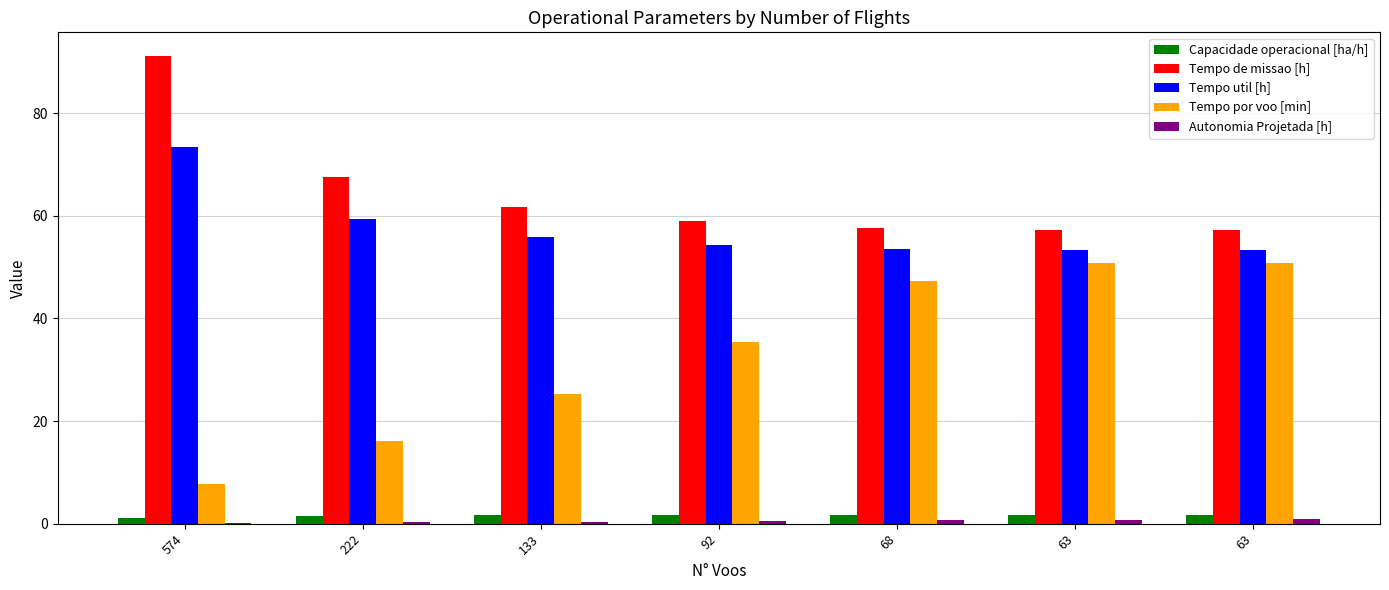

At 92, list the series in order from smallest to largest.

Autonomia Projetada [h], Capacidade operacional [ha/h], Tempo por voo [min], Tempo util [h], Tempo de missao [h]